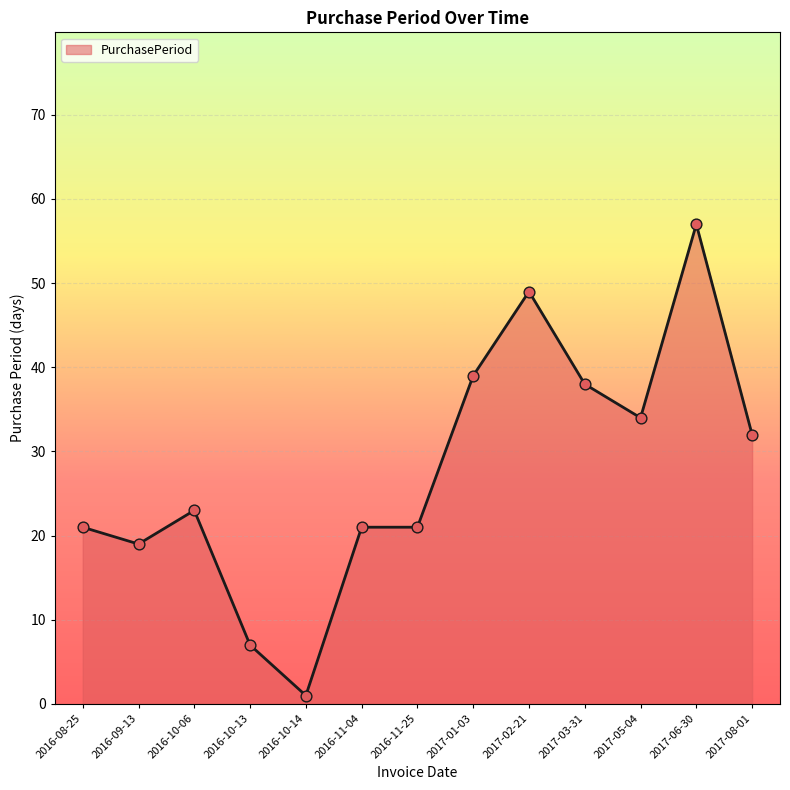

Between 2016-11-04 and 2016-10-13, which is larger?

2016-11-04